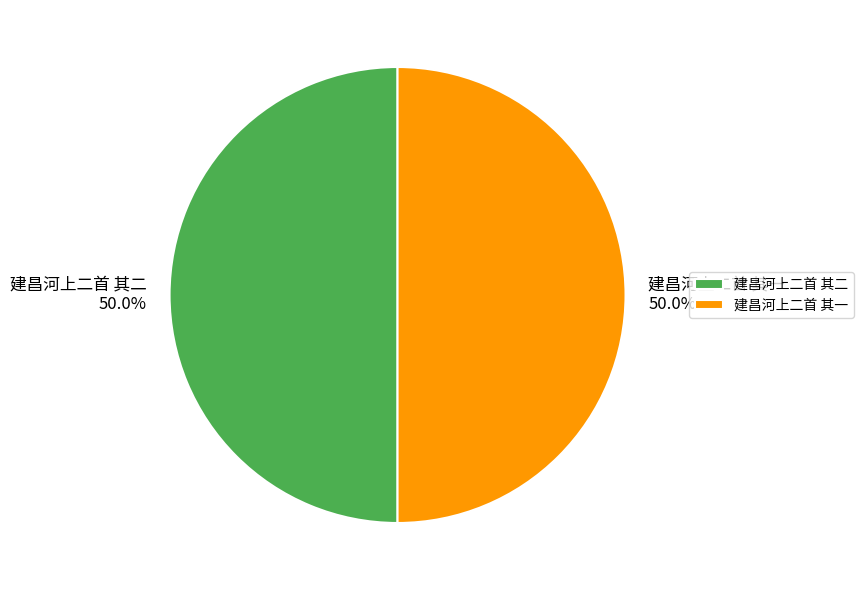

Approximately how many times larger is the value at 建昌河上二首 其一 compared to 建昌河上二首 其二?

1.0